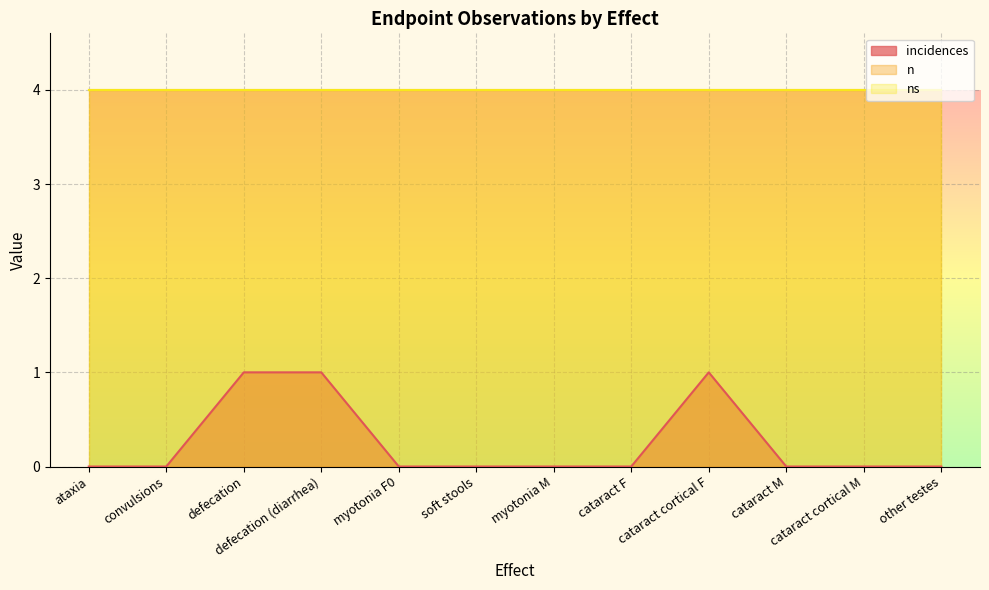

Rank the series by their maximum value, from lowest to highest.

incidences, n, ns